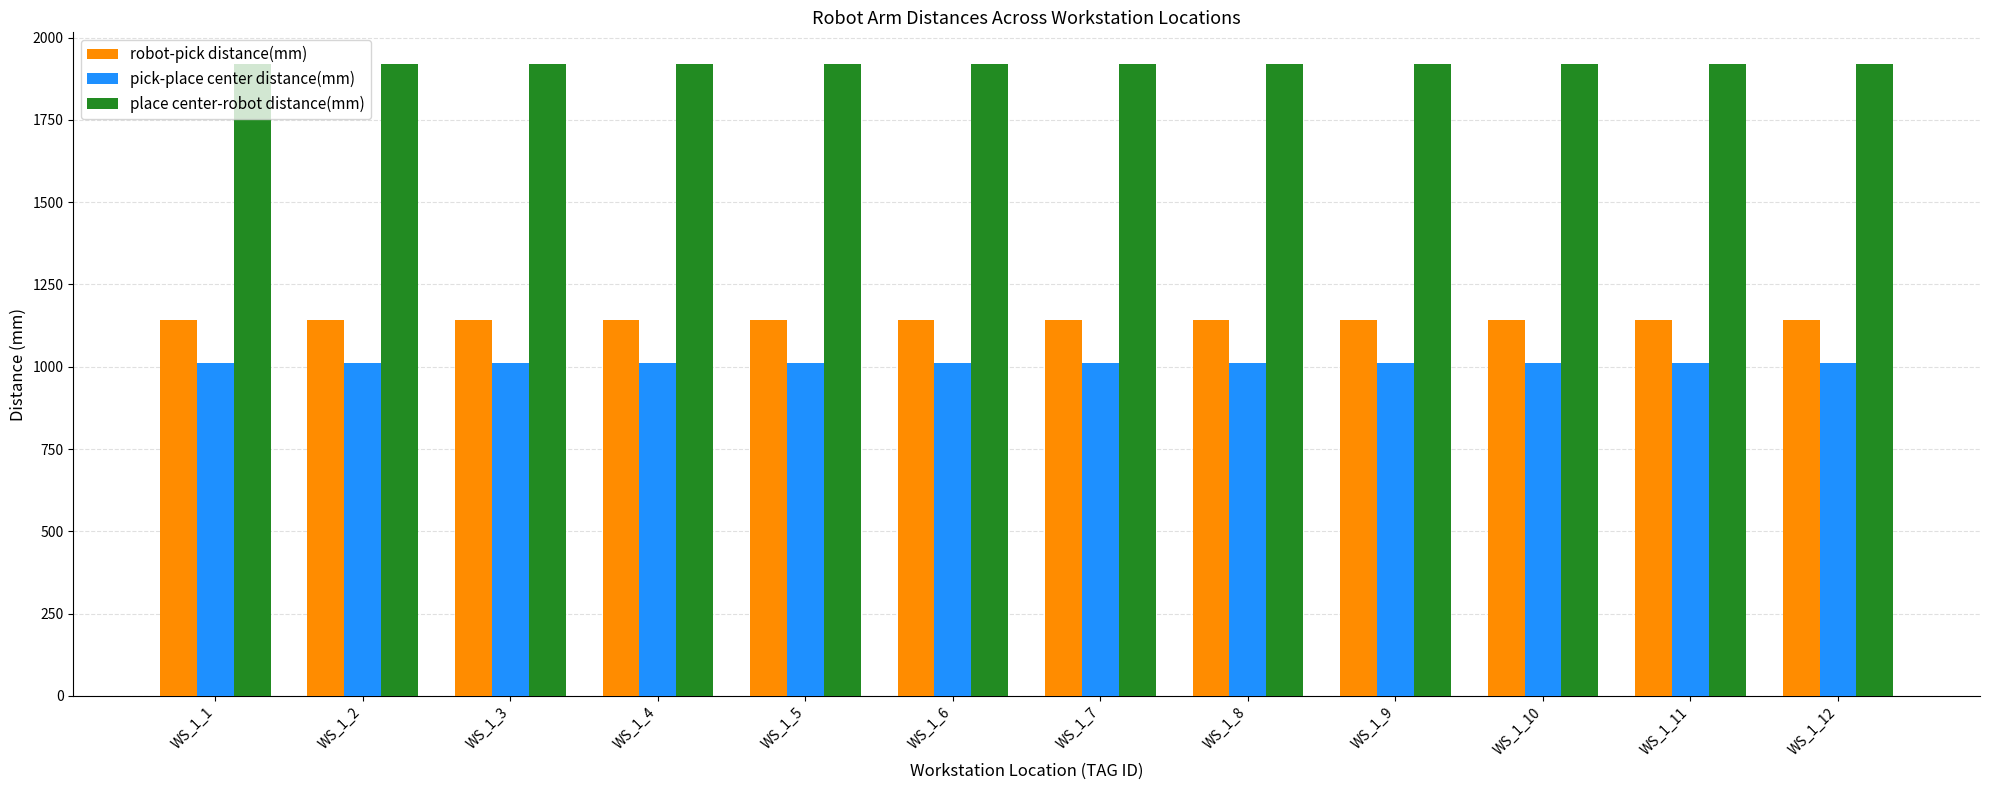

What is the minimum value shown in the chart?

1012.7